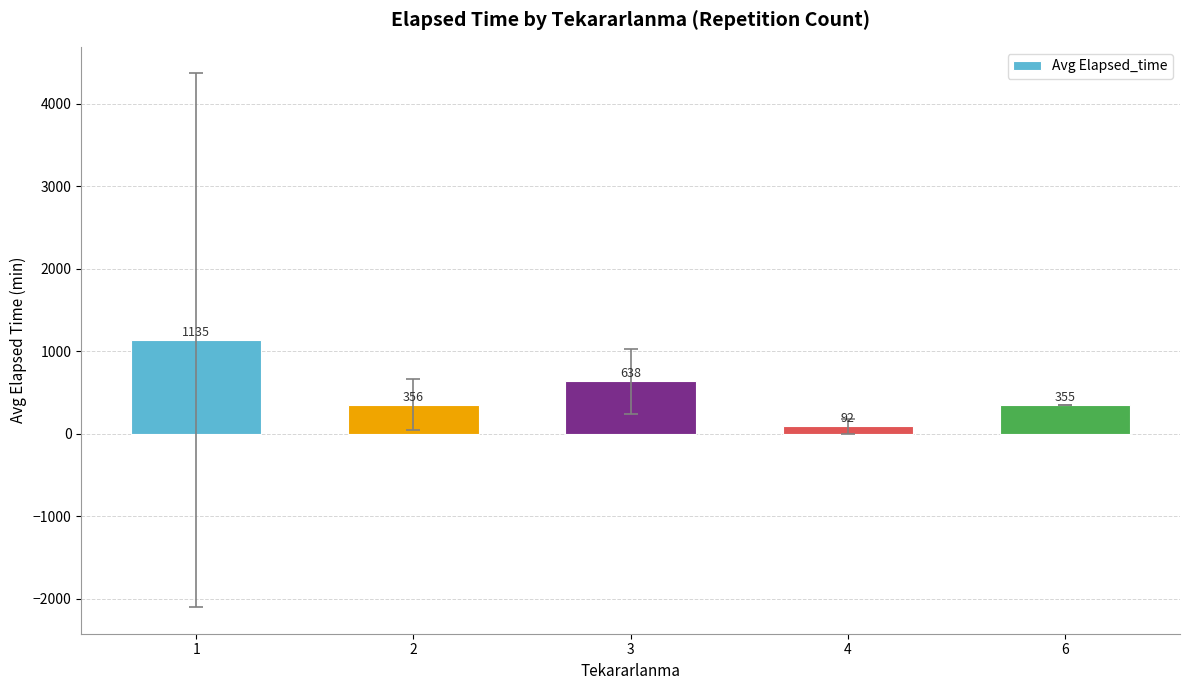

At which category does the chart reach its minimum across all series?

4